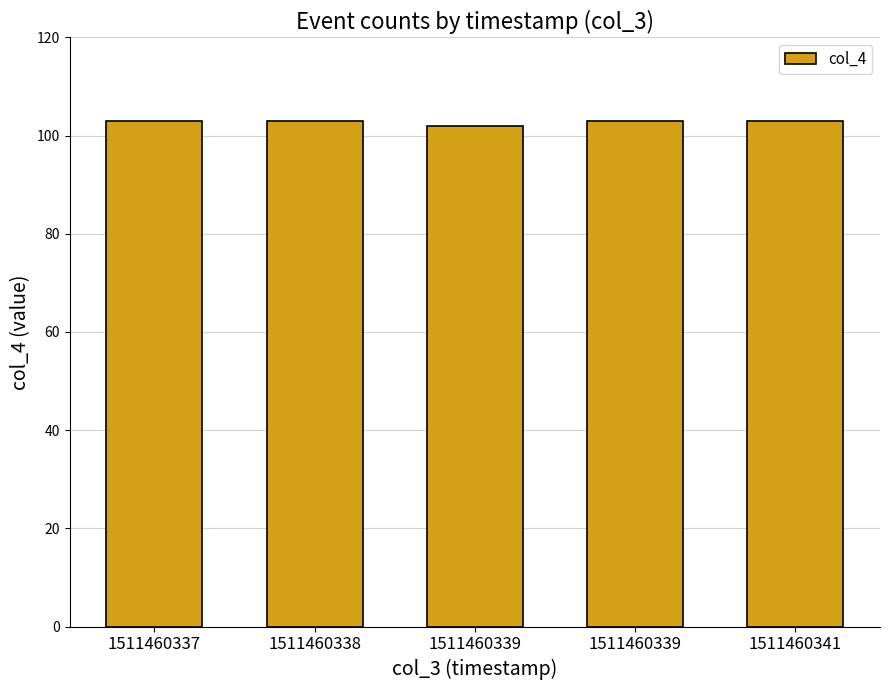

How many bars are there in total?

5